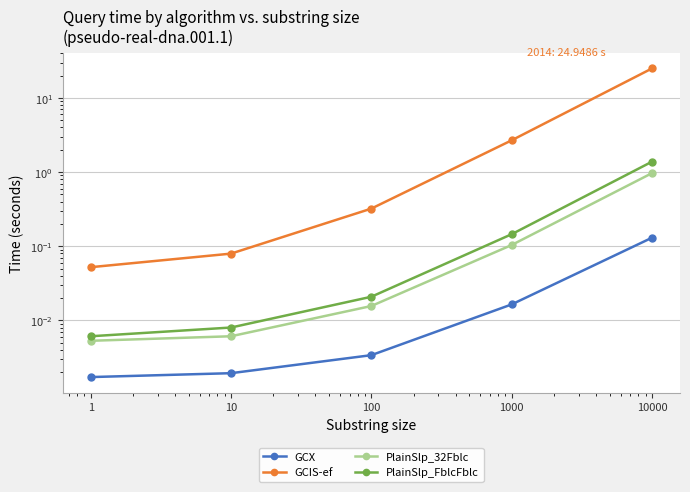

What is the sum of the GCIS-ef values at 10 and 1000?

2.8